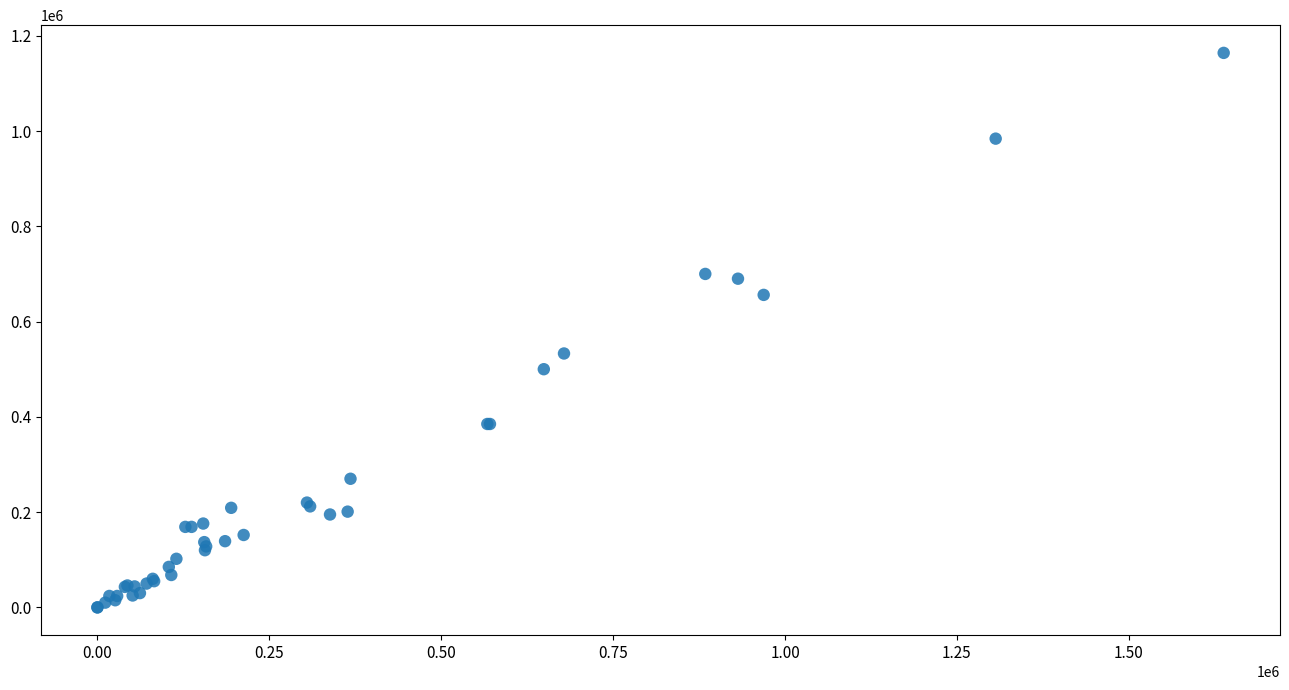

What Y value in the scatter plot is closest to 582000?

533000